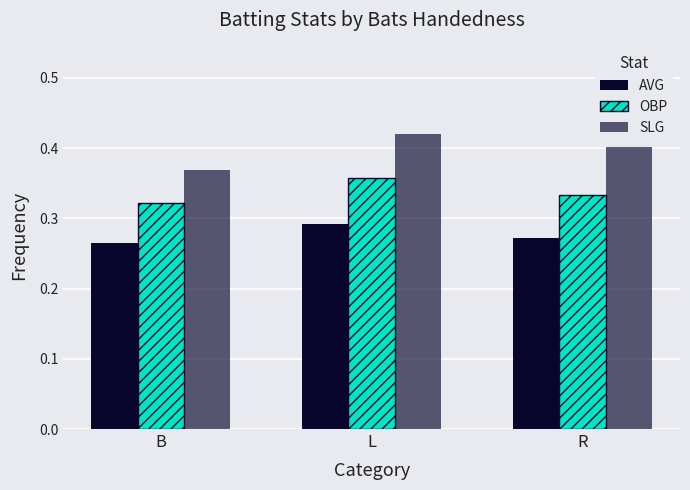

What is the sum of the SLG values at R and L?

0.8